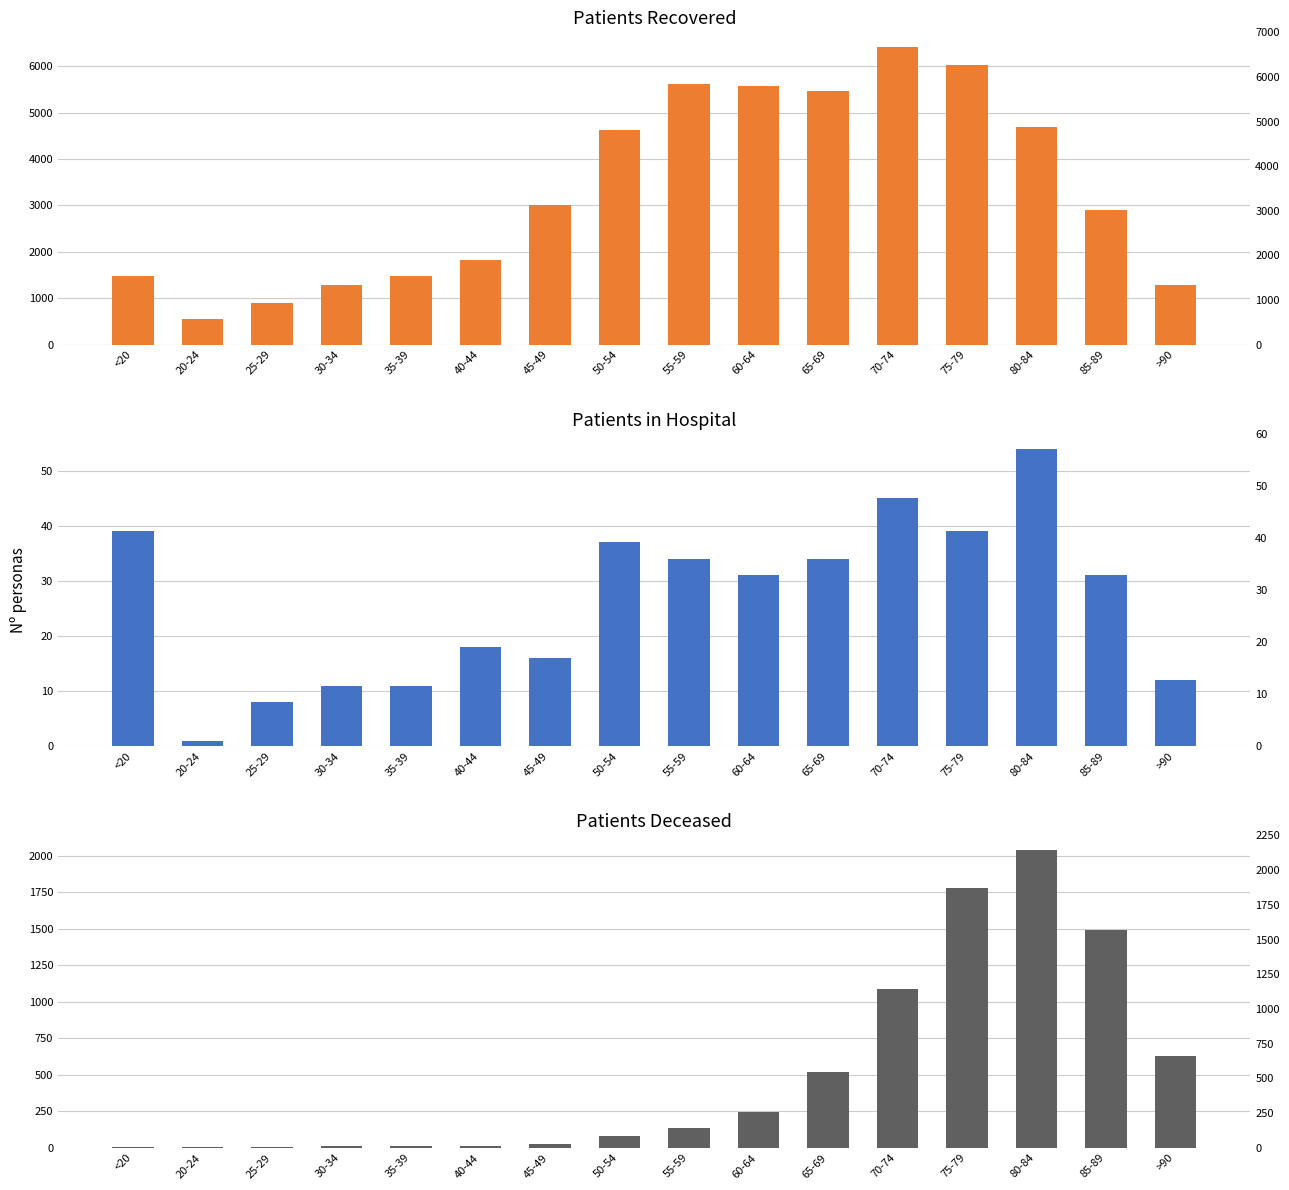

The value of patients_recovered at 40-44 is 3050. True or false?

False